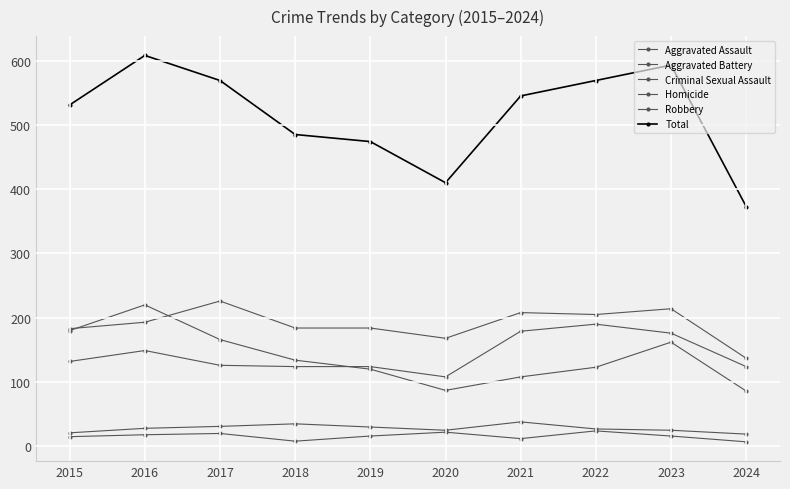

Which category has the highest value across all series?

2016